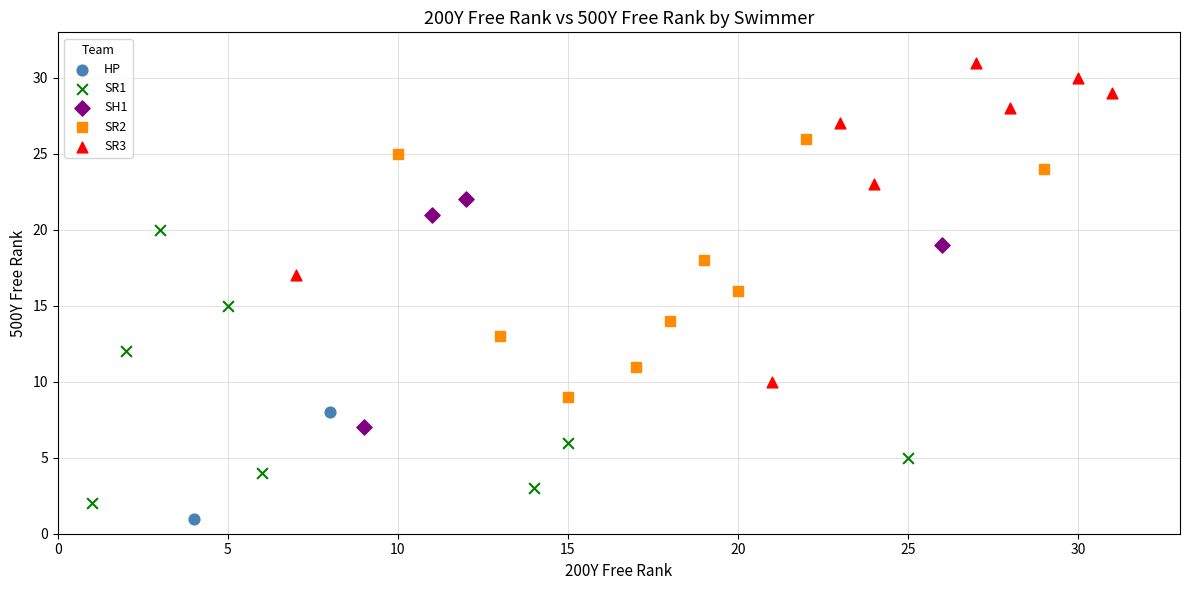

Which series contains the highest Y value?

SR3